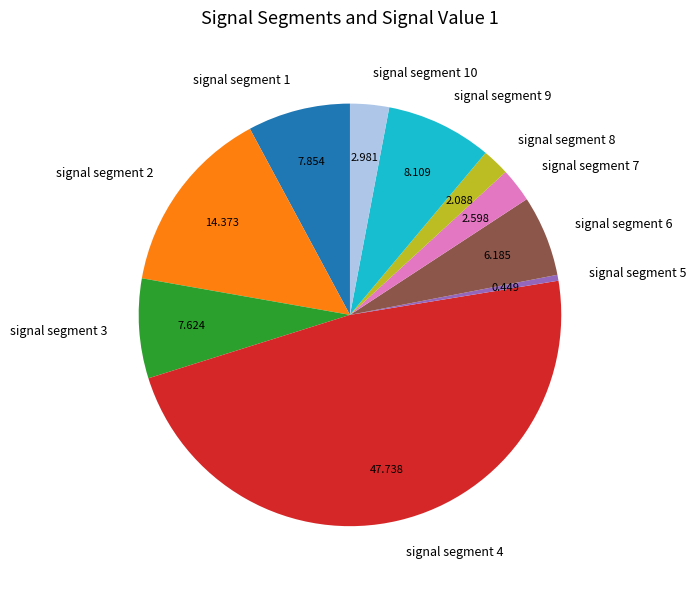

Do signal segment 8 and signal segment 6 together represent more than half of the pie?

No